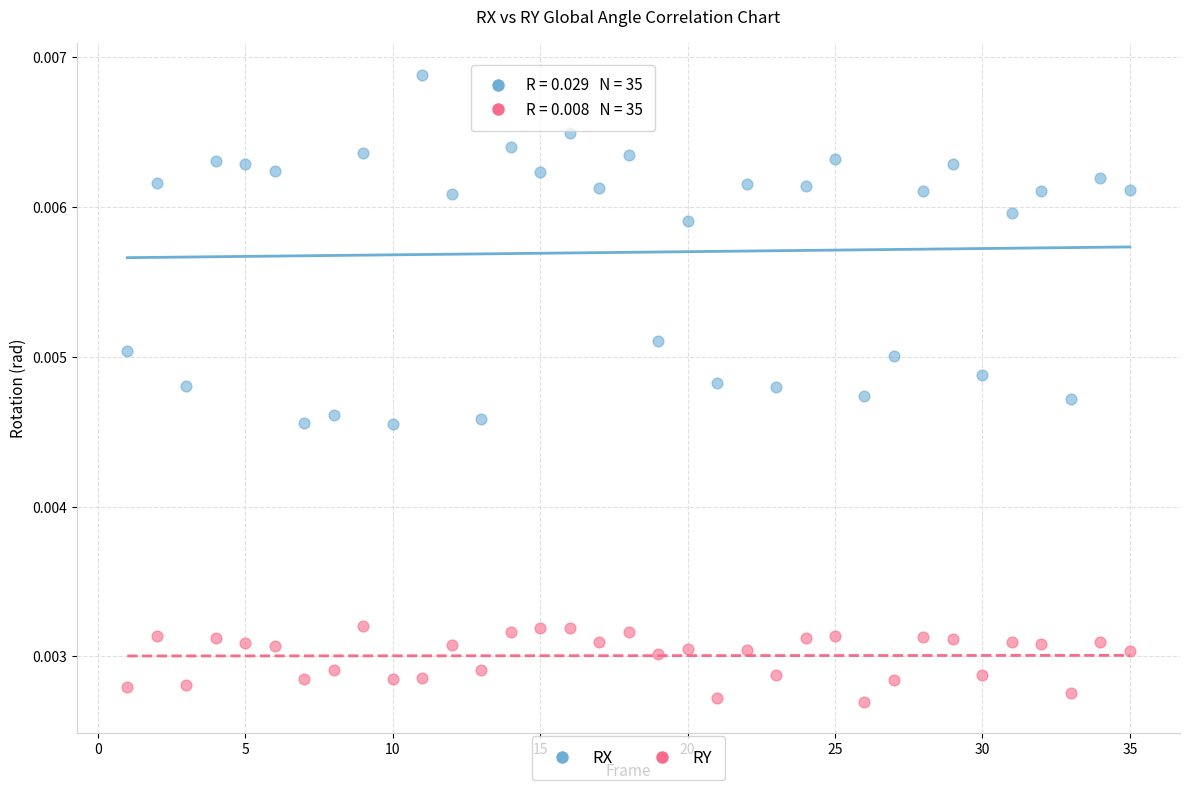

Which series reaches the minimum Y coordinate?

RY